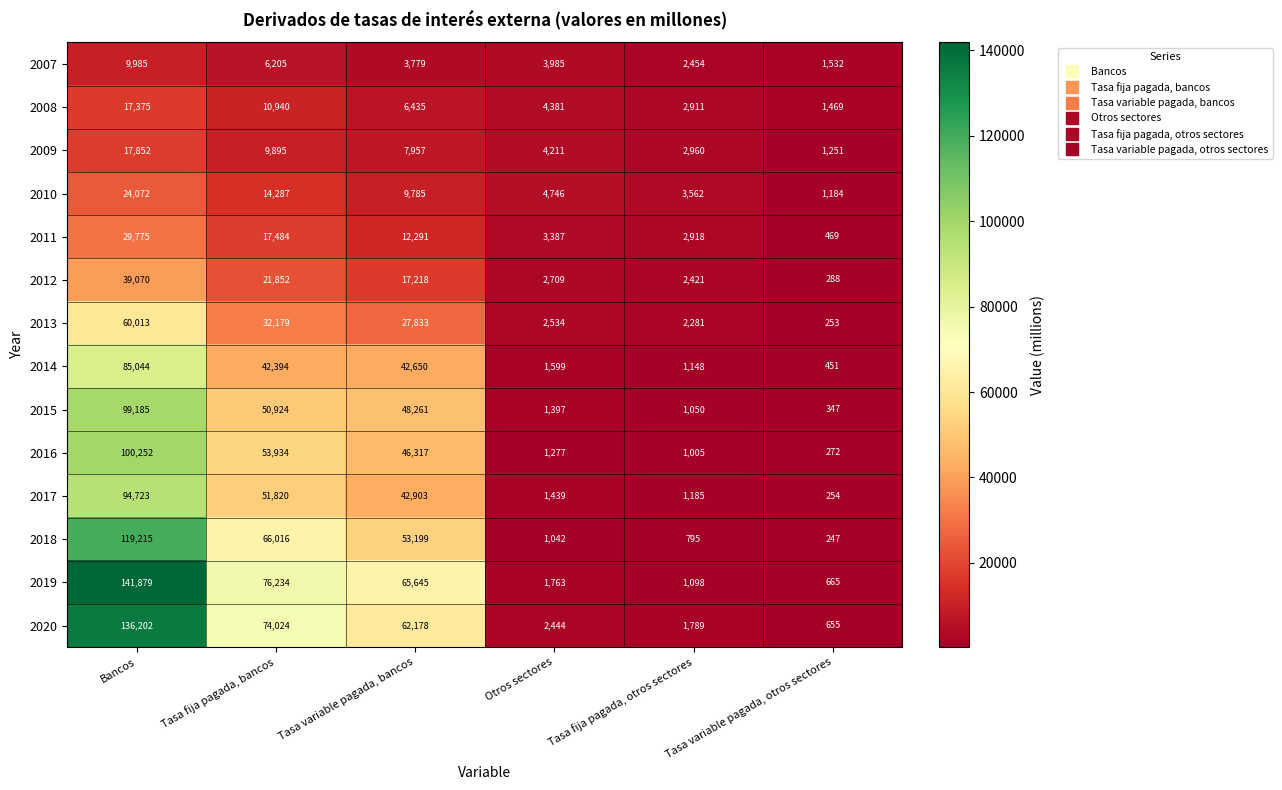

Rank the series at Otros sectores from lowest to highest value.

2018, 2016, 2015, 2017, 2014, 2019, 2020, 2013, 2012, 2011, 2007, 2009, 2008, 2010